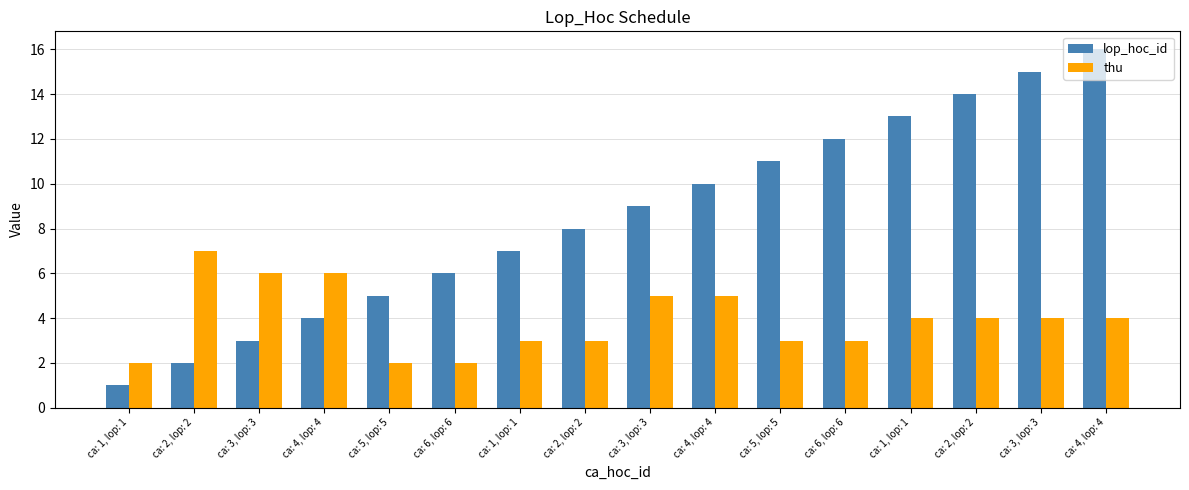

What is the smallest value displayed?

1